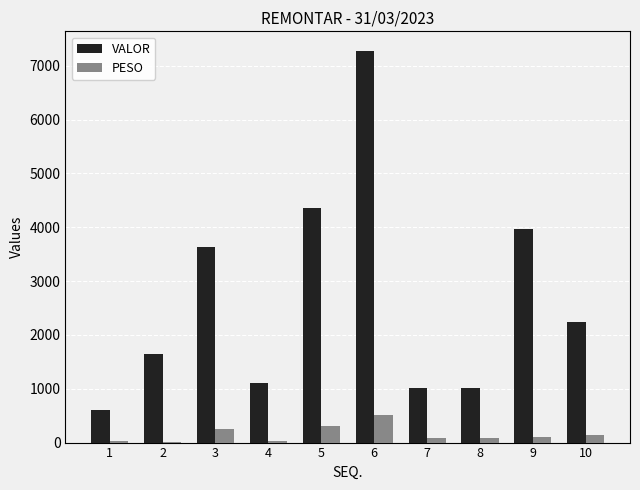

The VALOR series shows 256.3 at 1. True or false?

False